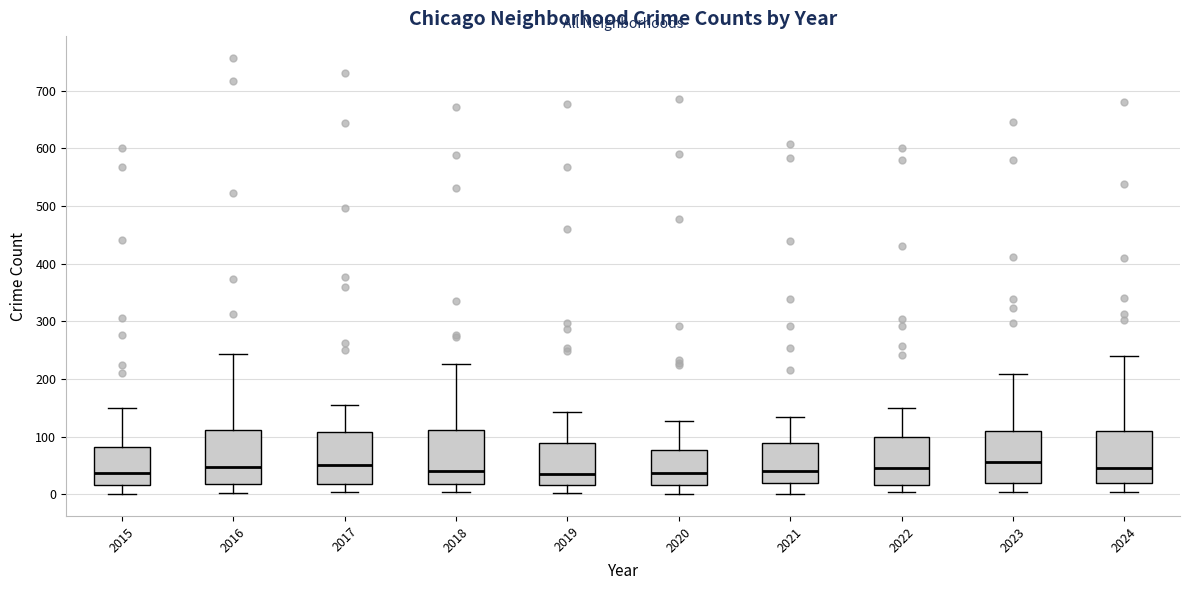

Reading left to right, transcribe this box plot: for each box, give where its median line is, the range the box spans, and where its two whiskers end, as read against the y-axis. The values are not printed on the chart, so give them approximately, as read against the axis.

2015: median 40, box 20 to 80, whiskers 0 to 150
2016: median 50, box 20 to 110, whiskers 0 to 240
2017: median 50, box 20 to 110, whiskers 0 to 150
2018: median 40, box 20 to 110, whiskers 0 to 230
2019: median 40, box 20 to 90, whiskers 0 to 140
2020: median 40, box 20 to 80, whiskers 0 to 130
2021: median 40, box 20 to 90, whiskers 0 to 130
2022: median 50, box 20 to 100, whiskers 0 to 150
2023: median 60, box 20 to 110, whiskers 0 to 210
2024: median 50, box 20 to 110, whiskers 0 to 240